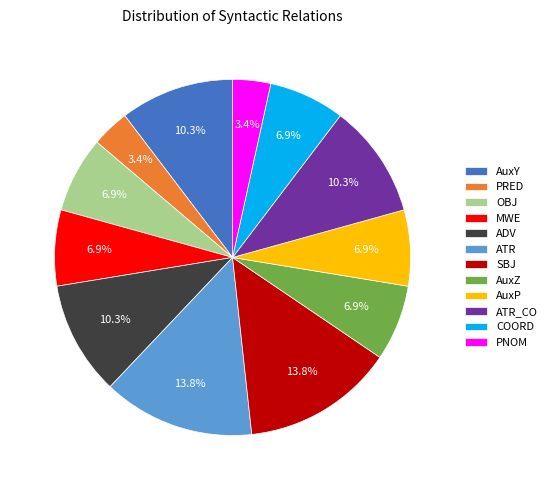

Count the number of slices in the pie.

12